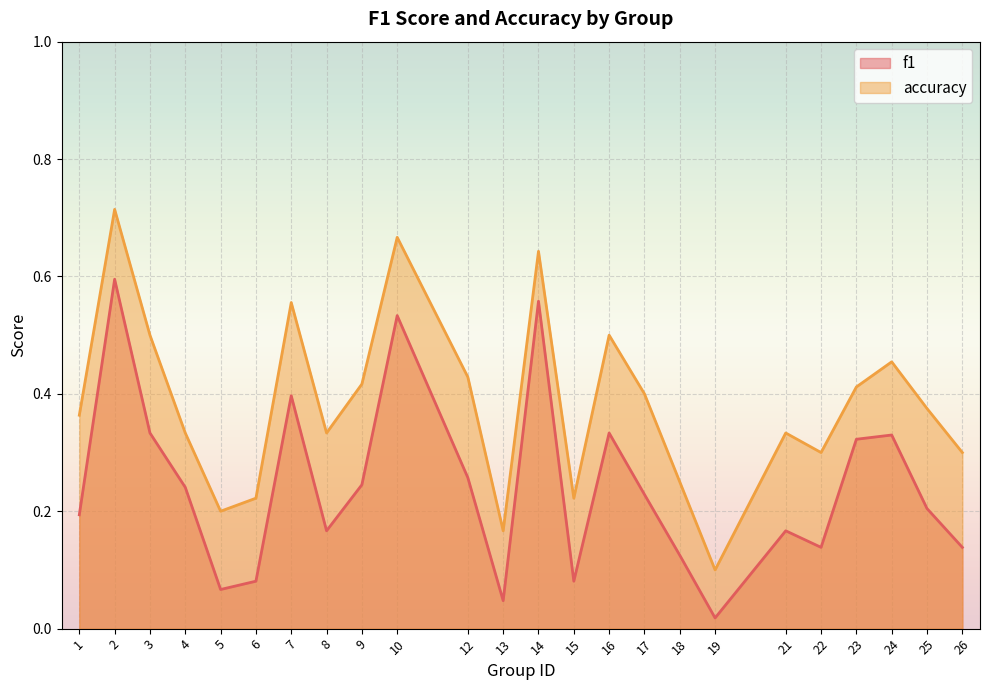

At 7, list the series in order from largest to smallest.

accuracy, f1